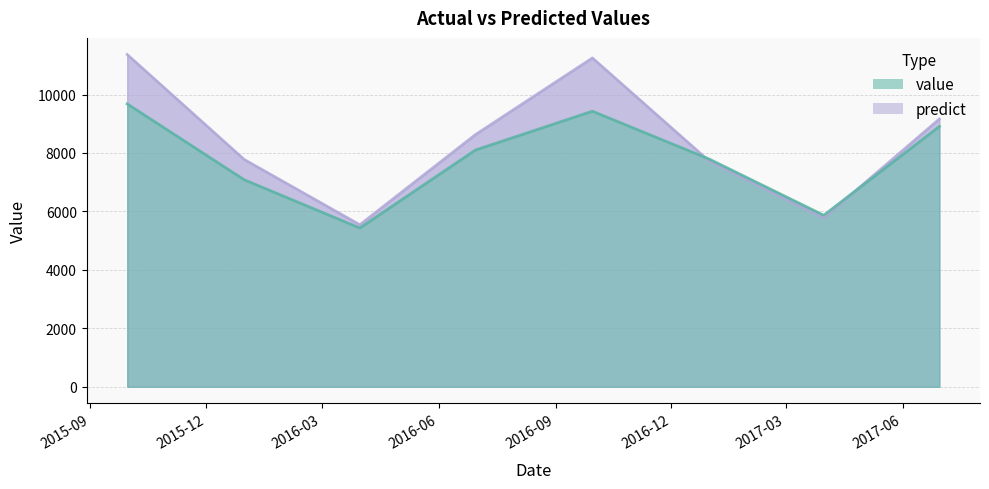

What is the label of the 7th point from the left?

2017-03-31